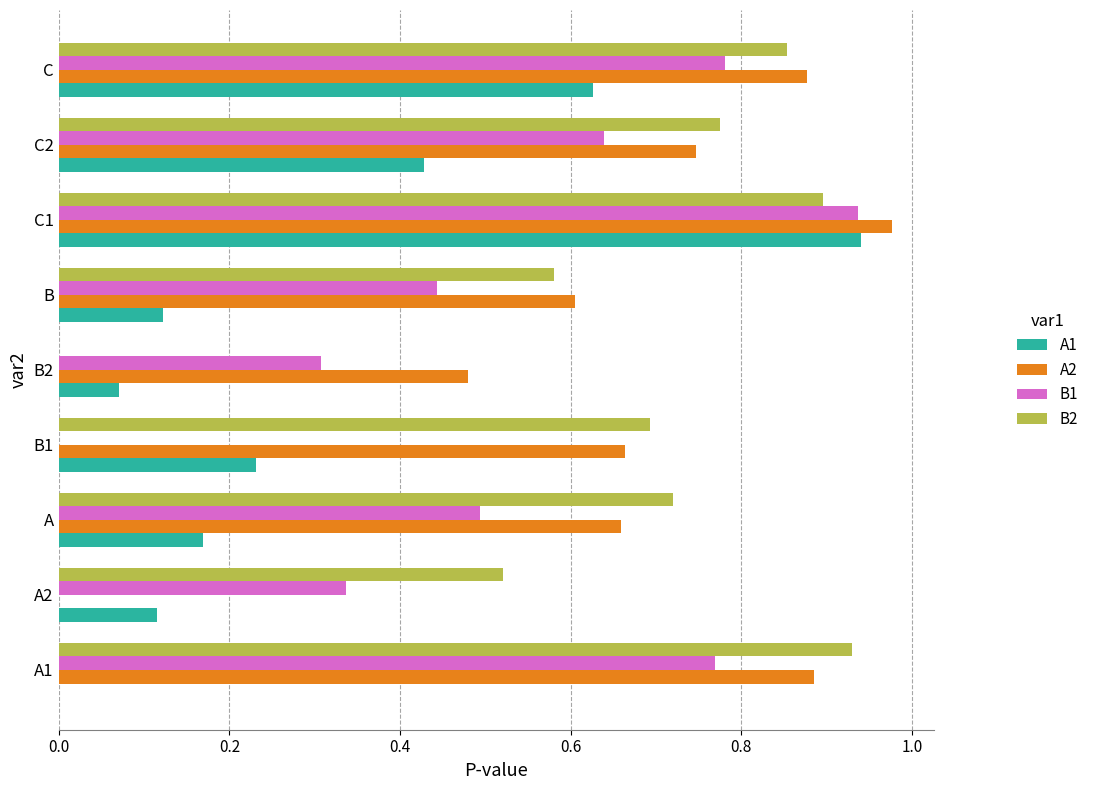

At which category is the sum across all series the highest?

C1